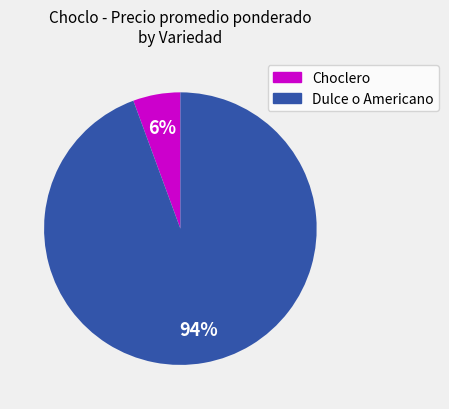

Which has a higher value, Dulce o Americano or Choclero?

Dulce o Americano